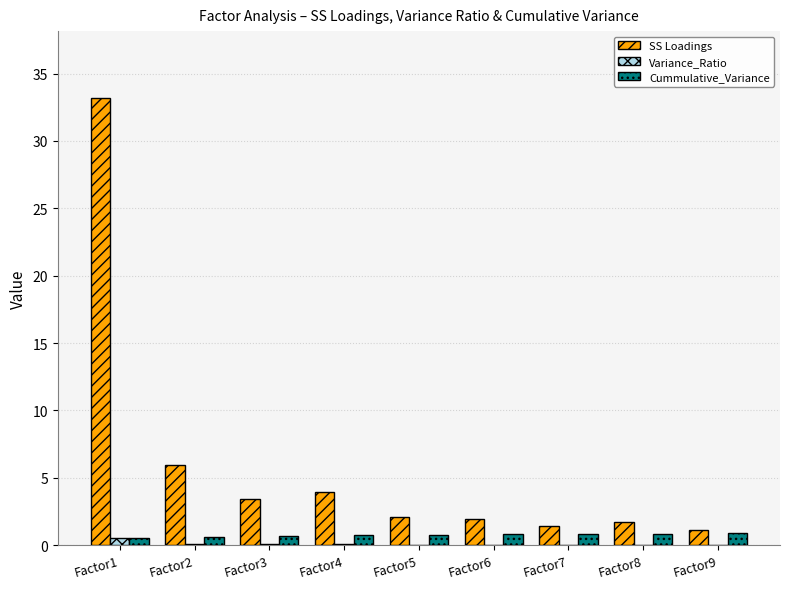

What is the sum of all Variance_Ratio values?

0.9